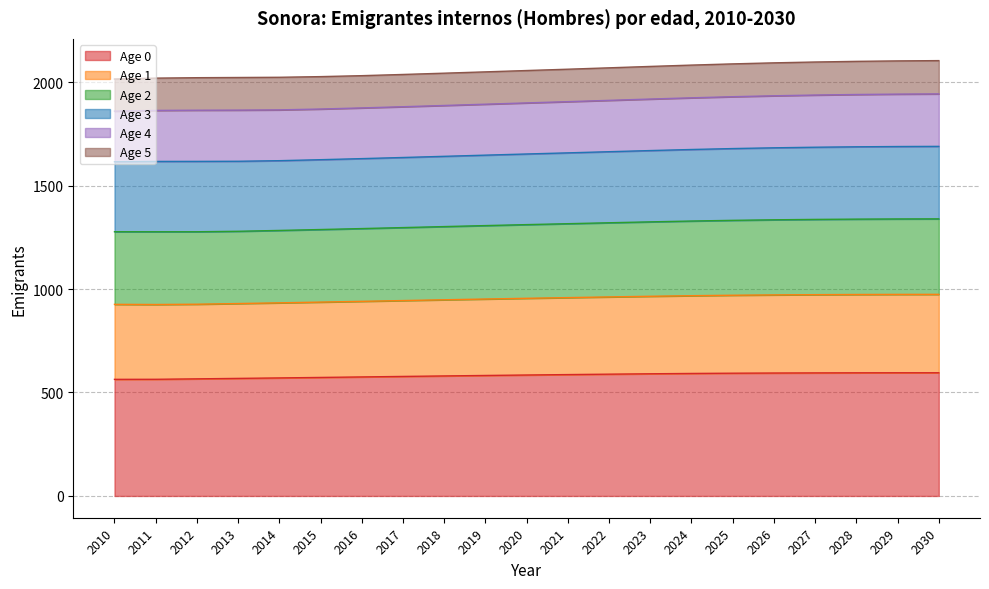

What is the greatest value displayed?

1942.8